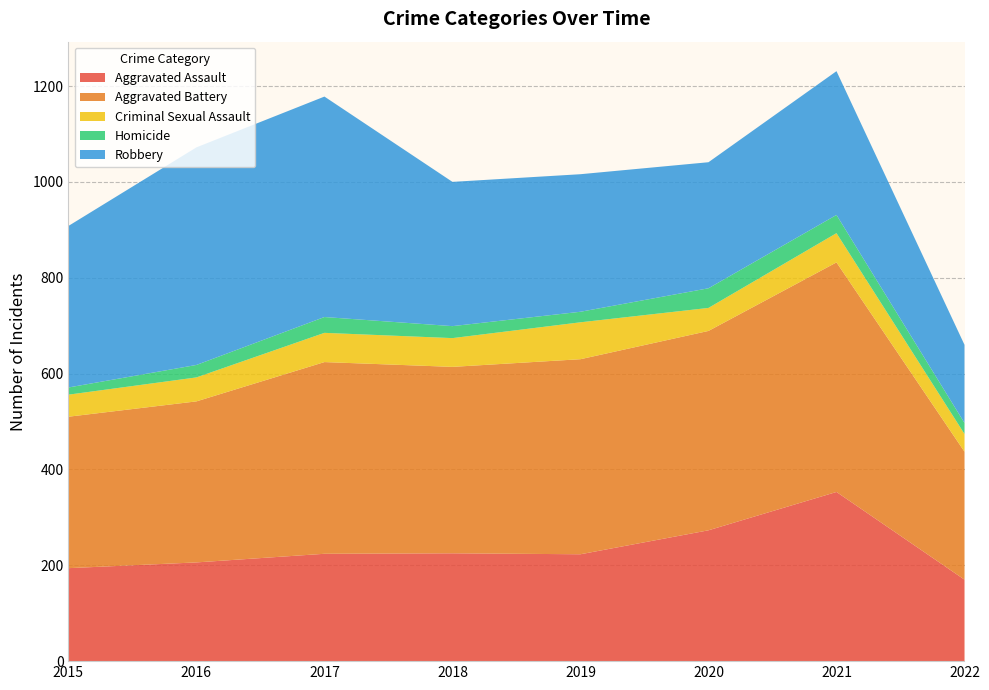

Reading right to left, list all the values displayed in this chart.

Aggravated Assault: 170	353	273	223	225	224	206	194
Aggravated Battery: 267	479	416	407	389	400	336	316
Criminal Sexual Assault: 37	61	48	77	60	61	50	46
Homicide: 23	38	41	22	25	33	26	15
Robbery: 163	300	263	287	301	460	454	337